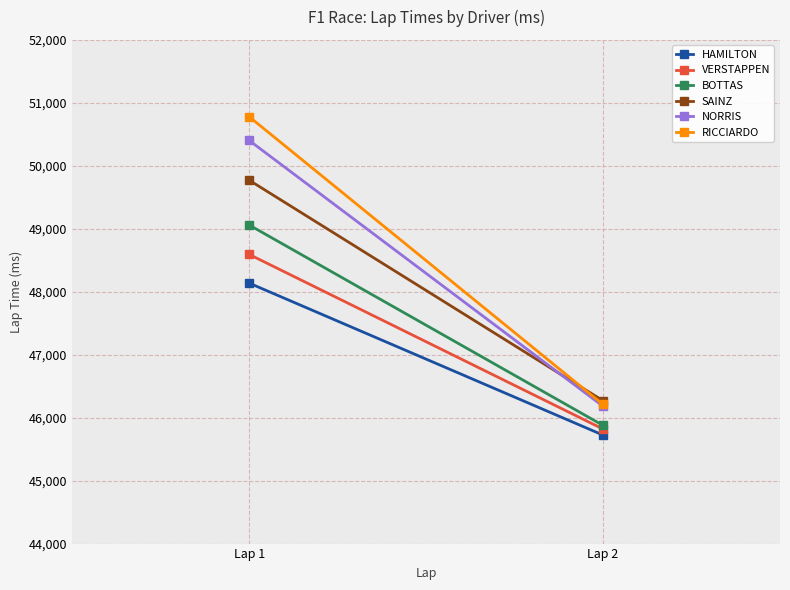

The value of RICCIARDO at Lap 1 is 23044. True or false?

False